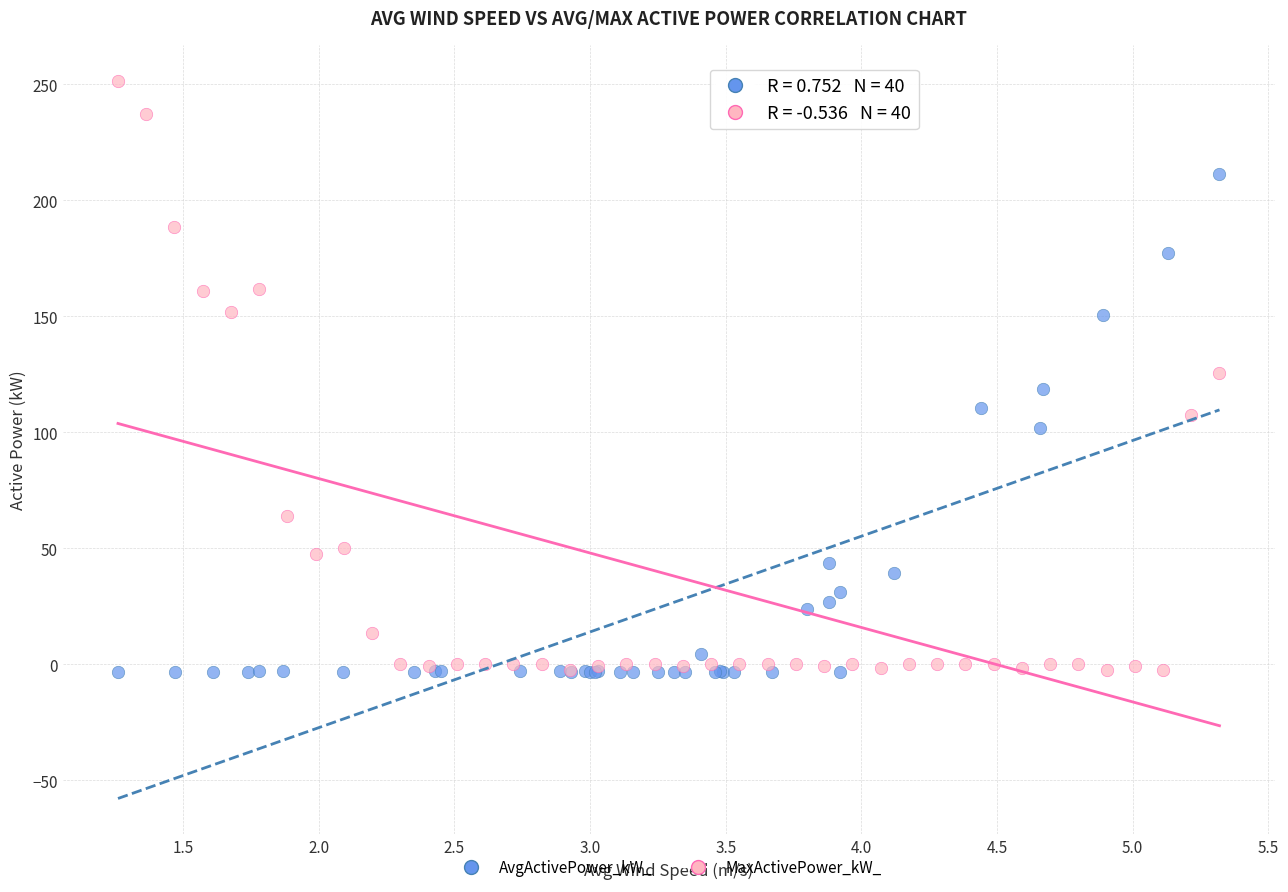

What are all the series names shown in the legend?

AvgActivePower_kW_, MaxActivePower_kW_